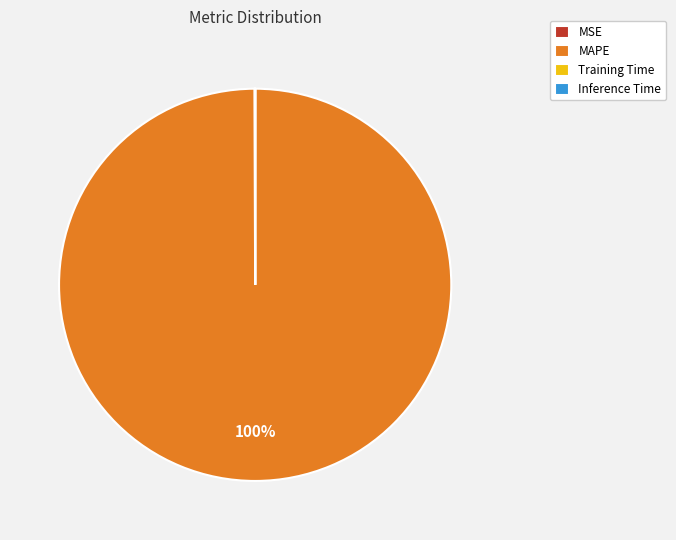

To the nearest percent, what is the difference between the largest and smallest slice percentages?

100%